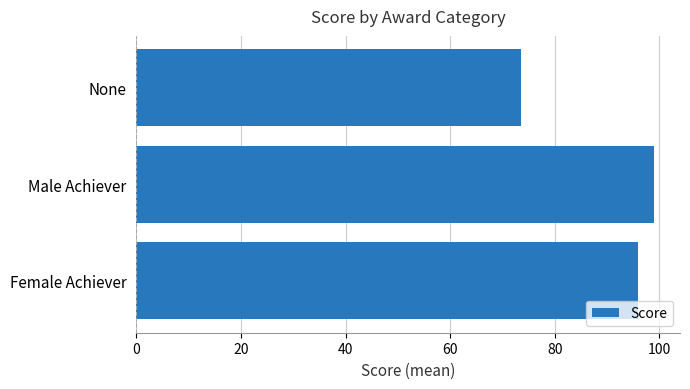

Is it true that the value at Female Achiever is 54.9?

False